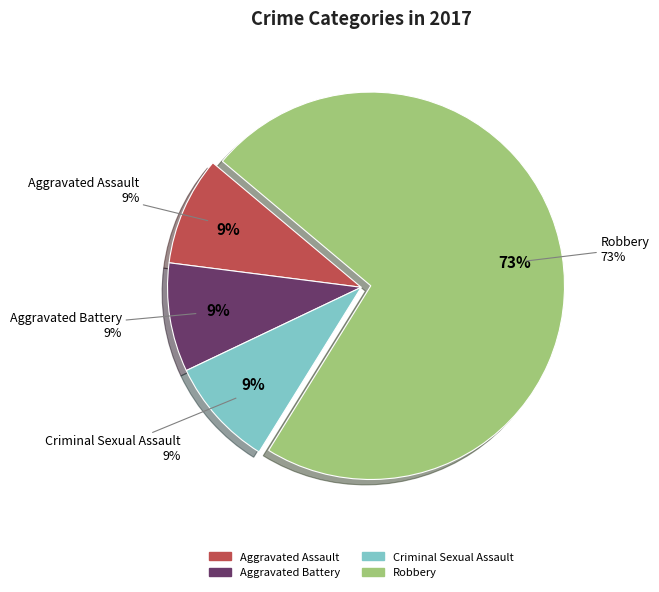

Which has a higher value, Criminal Sexual Assault or Aggravated Assault?

Criminal Sexual Assault